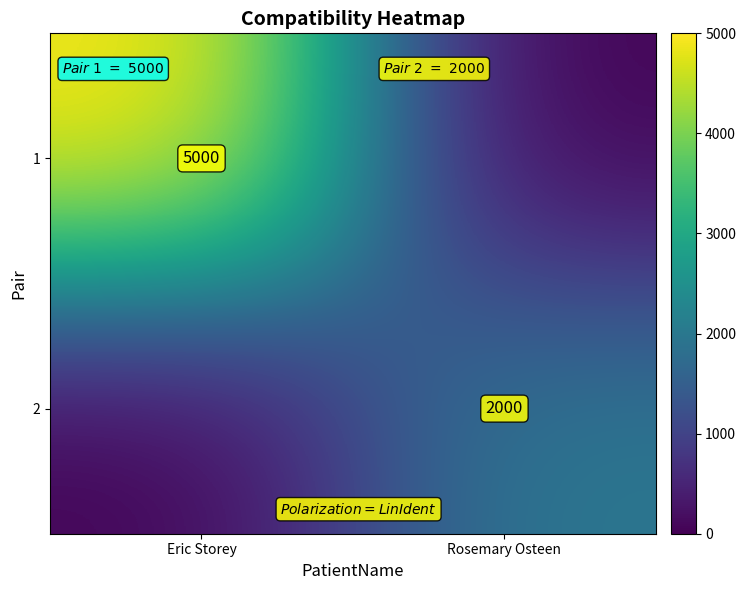

Is it true that 2 equals 2000 at Rosemary Osteen?

True